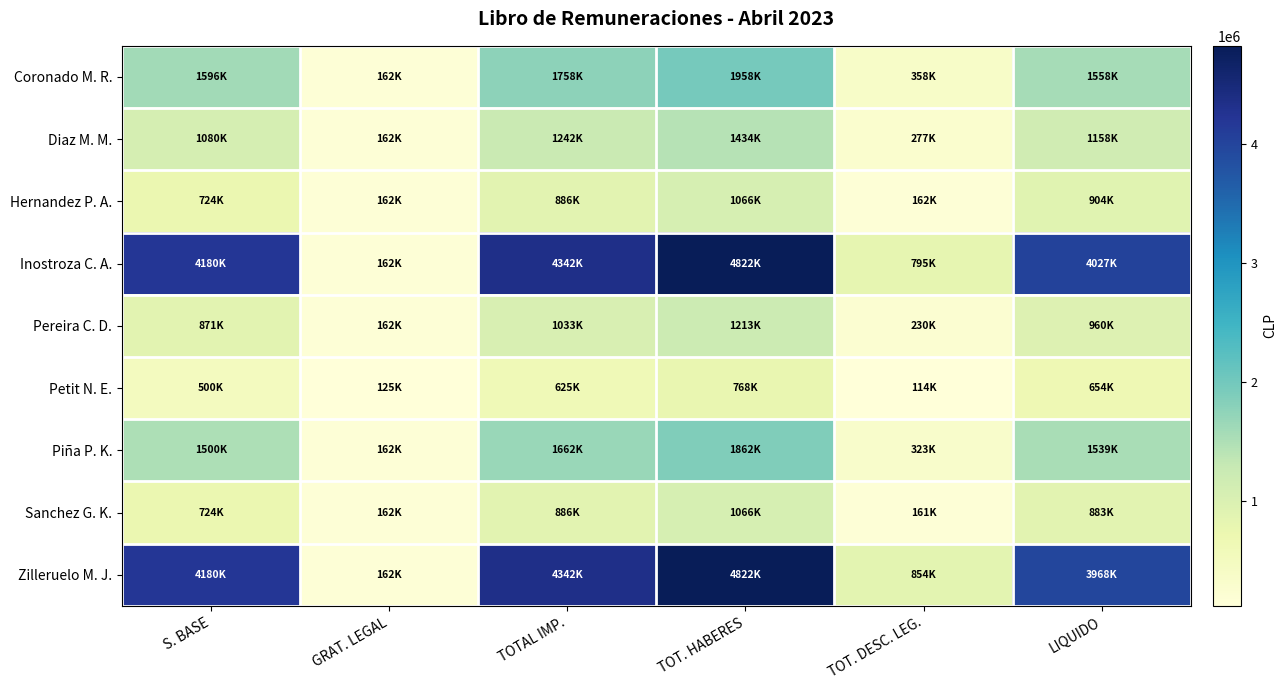

Which has a higher value, TOT. HABERES or TOT. DESC. LEG.?

TOT. HABERES